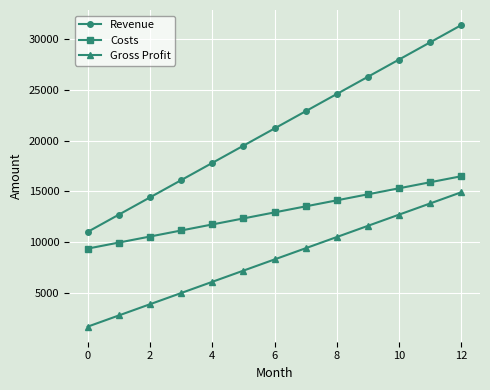

True or false: Revenue and Gross Profit intersect in this chart.

False